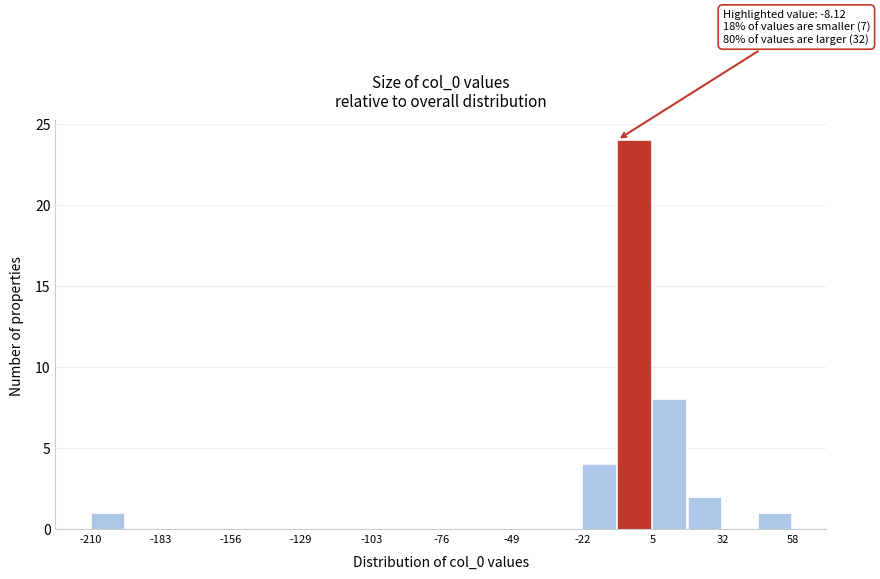

Read against the x-axis, roughly where is the centre of the tallest bar?

0